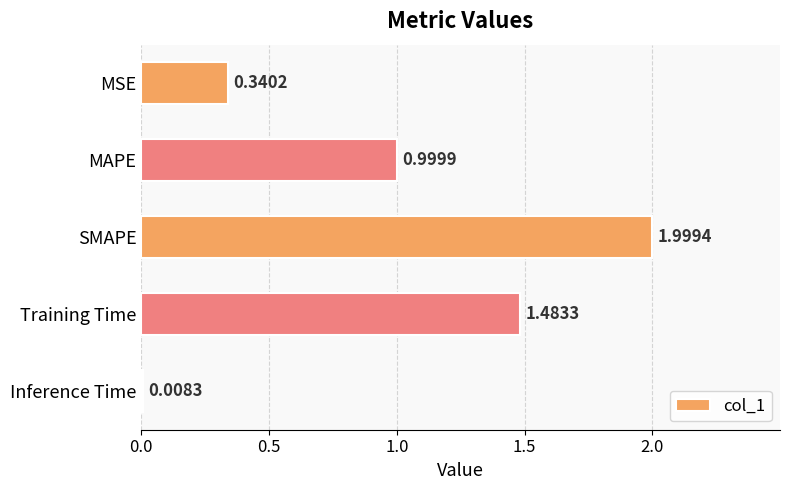

List the labels in order of value, largest first.

SMAPE, Training Time, MAPE, MSE, Inference Time